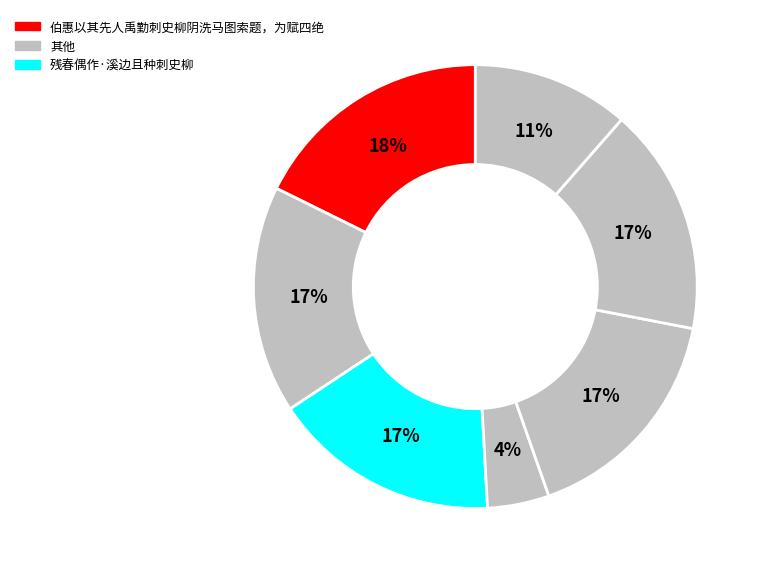

Which category has the smallest portion of the pie?

残春偶作·溪边且种刺史柳